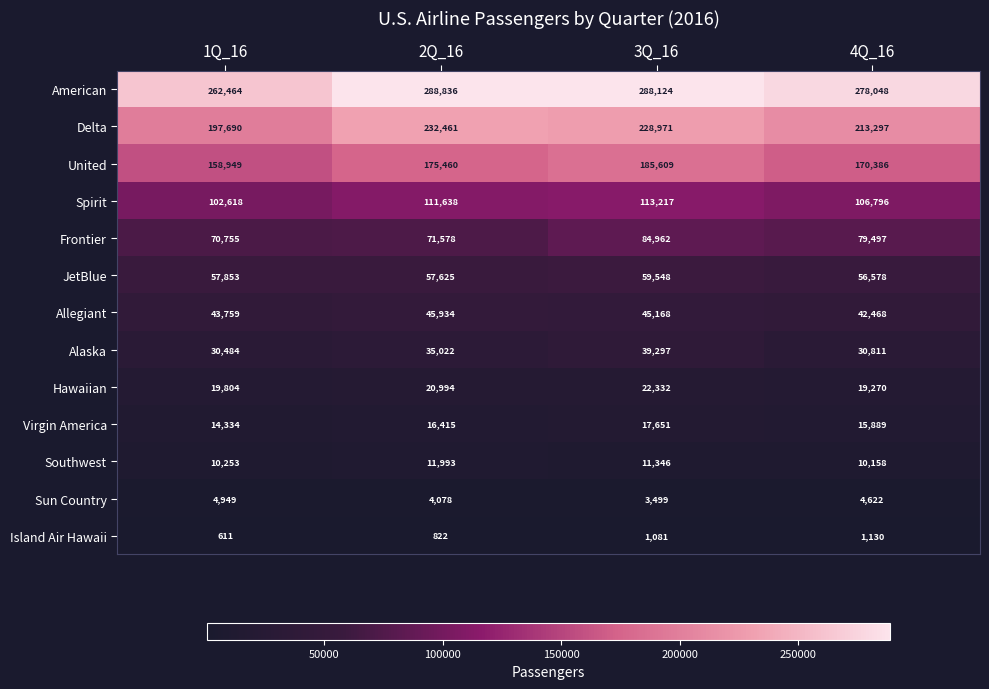

What is the total value across all series at 3Q_16?

1100805